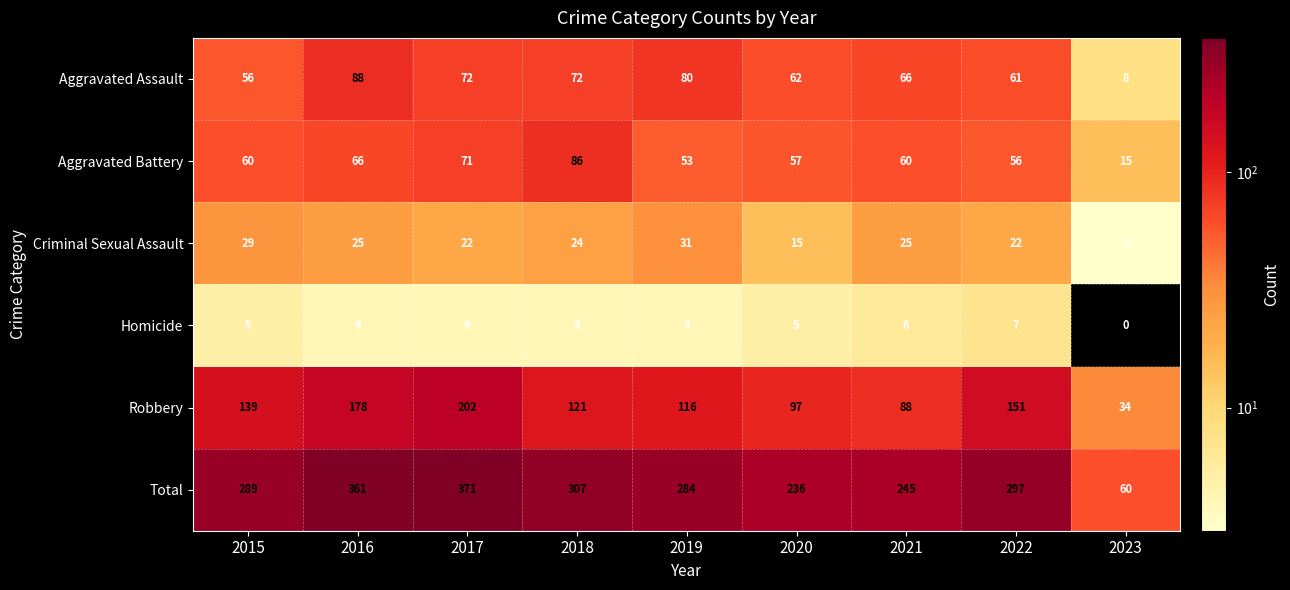

What is the spread (max minus min) of values at 2020?

231